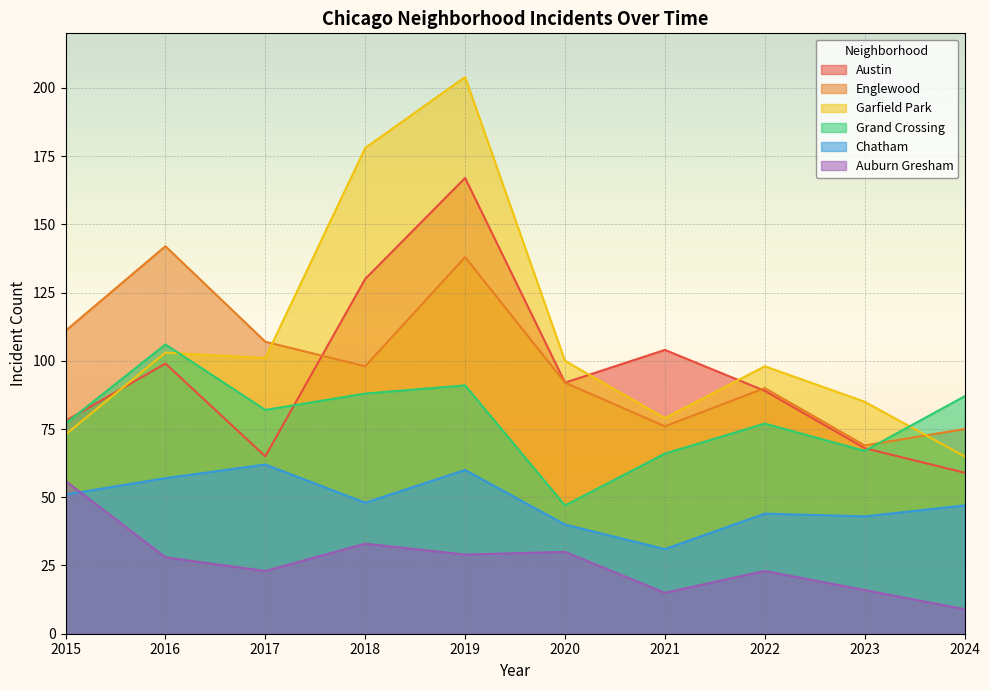

What is the value of the Grand Crossing point at the 4th from the left?

88